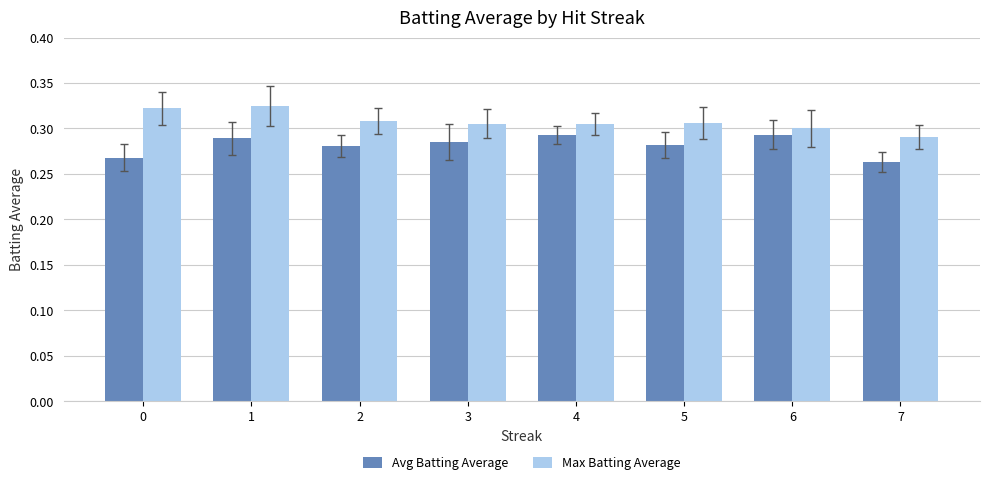

How many Avg Batting Average values are between 0 and 1?

8